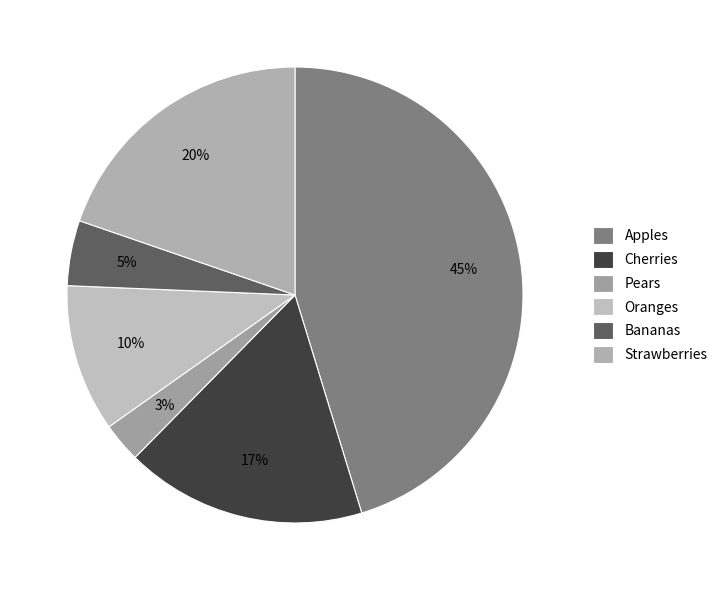

To the nearest percent, what is the difference between the Cherries and Apples slice percentages?

28%